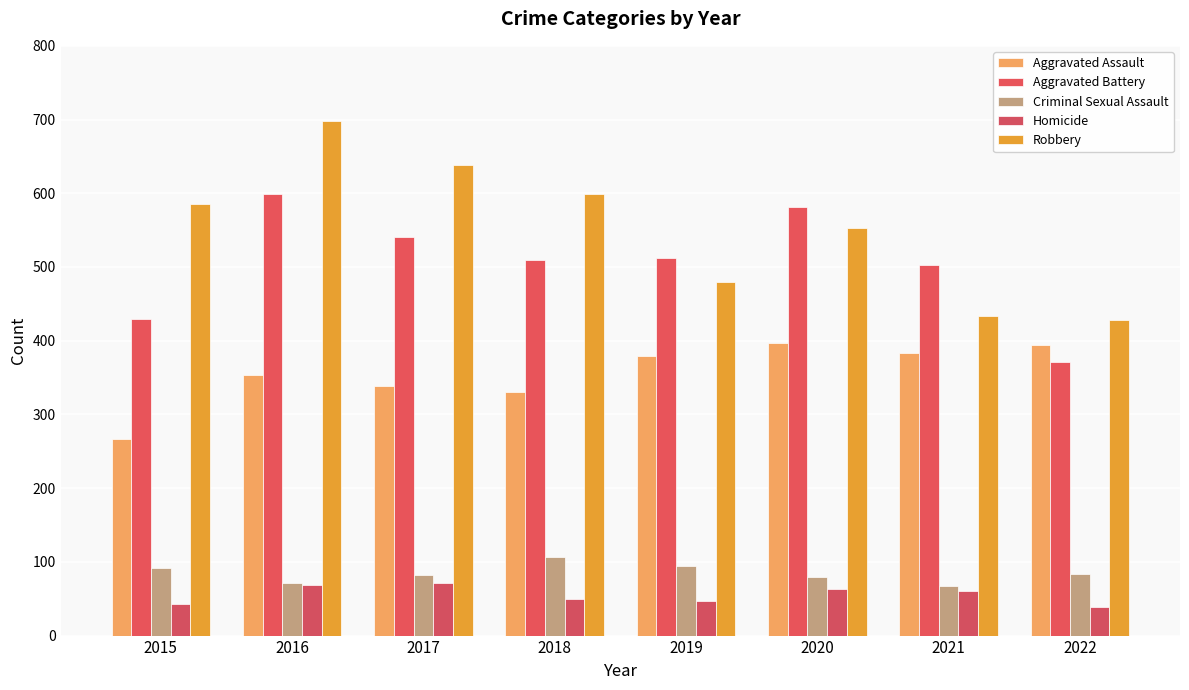

What is the greatest value displayed?

698